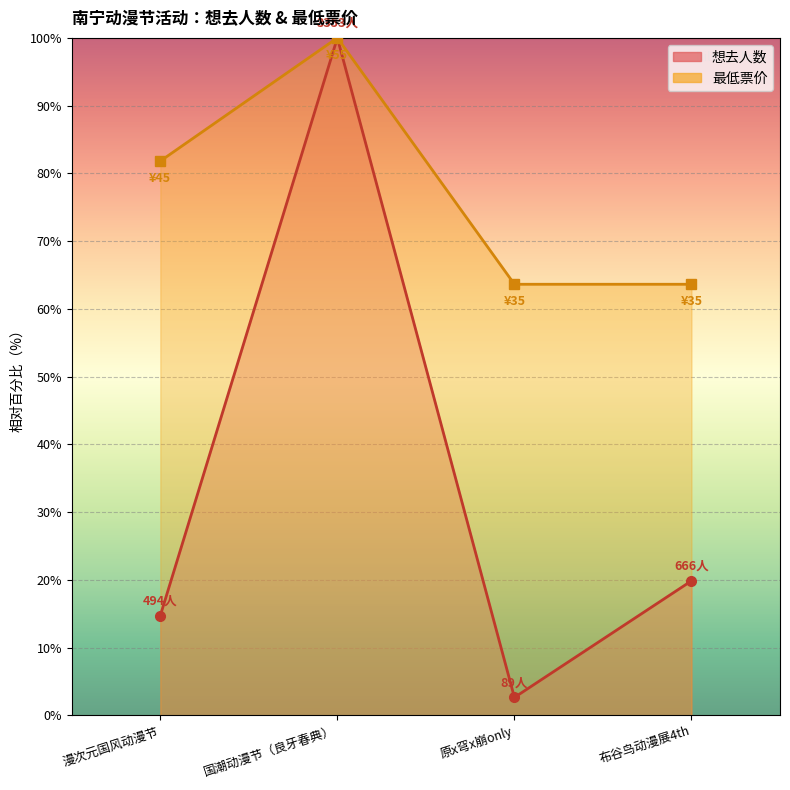

What is the minimum value shown in the chart?

2.7